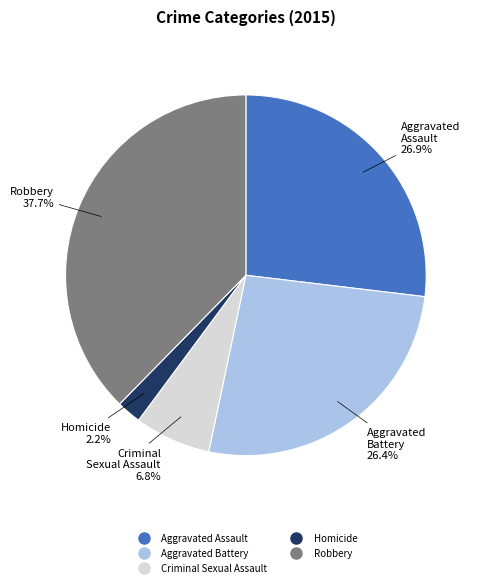

Does any single category account for the majority?

No